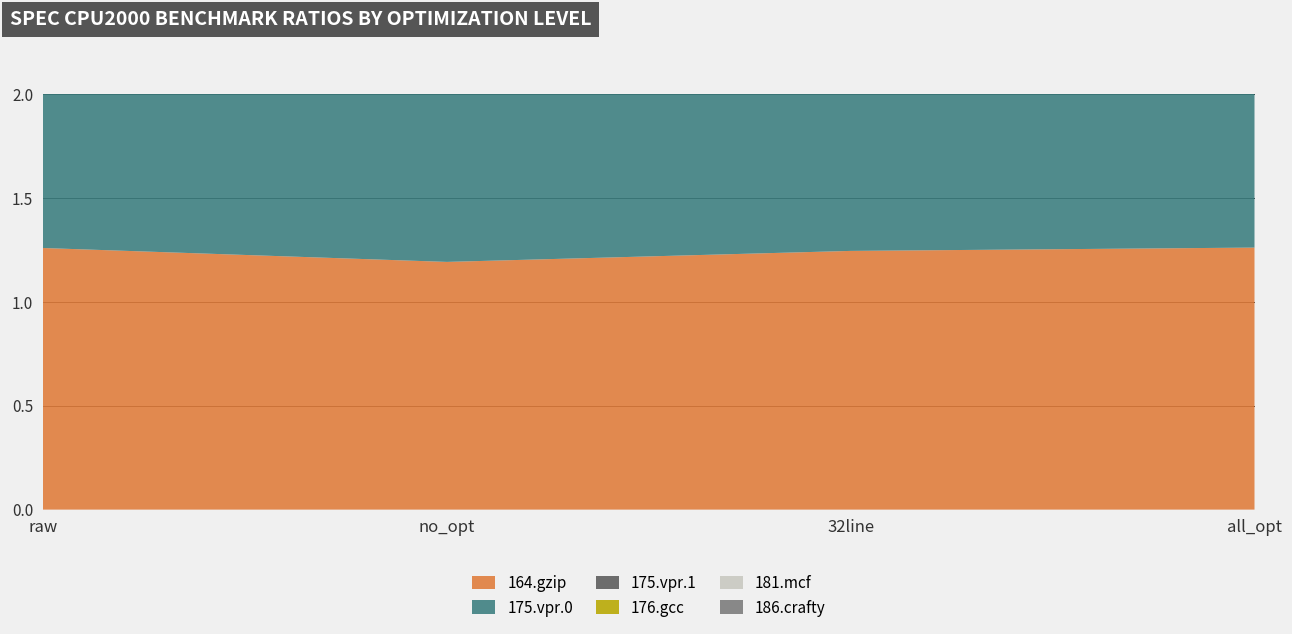

Where is the first local minimum for 186.crafty?

no_opt